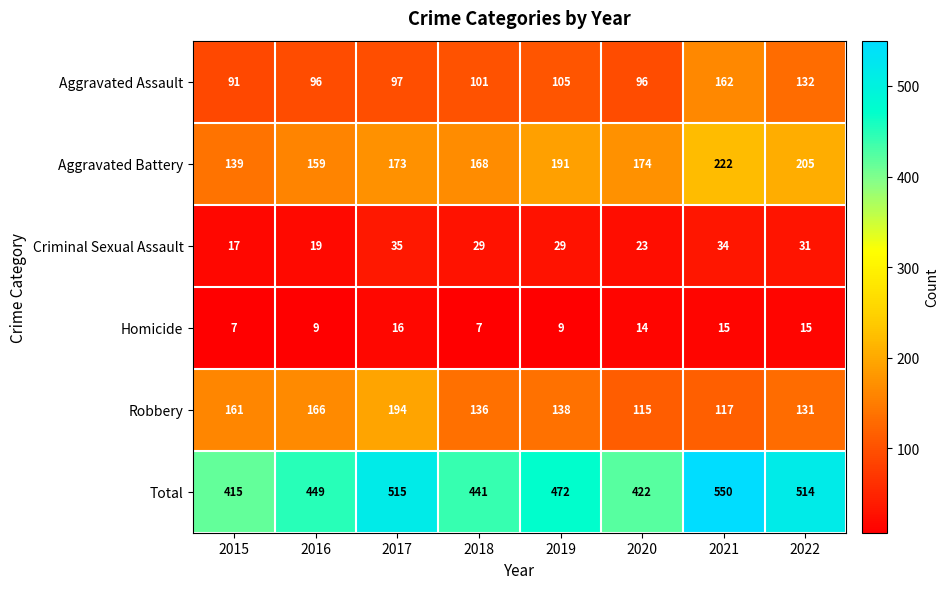

At which category is the sum across all series the highest?

2021